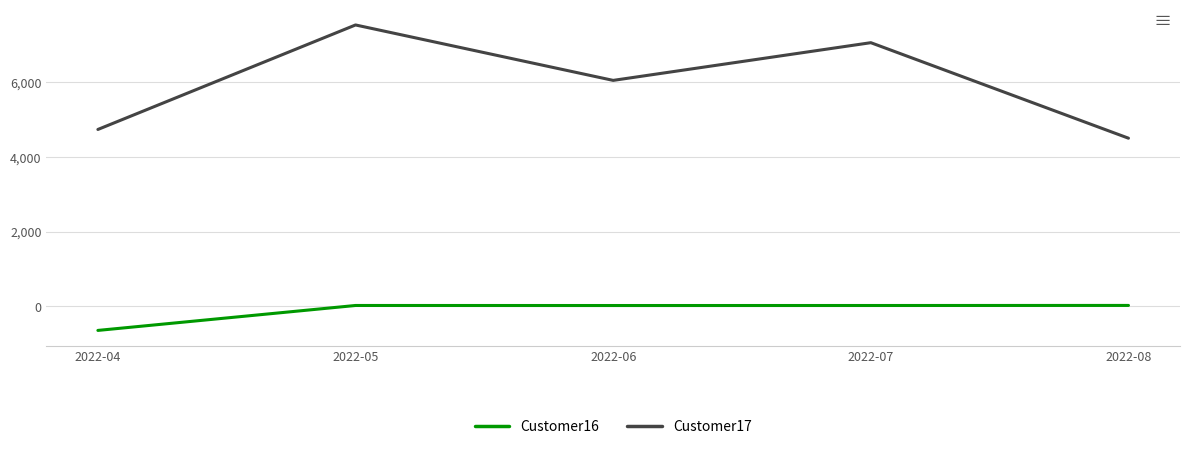

Which category has the lowest value in the Customer17 series?

2022-08